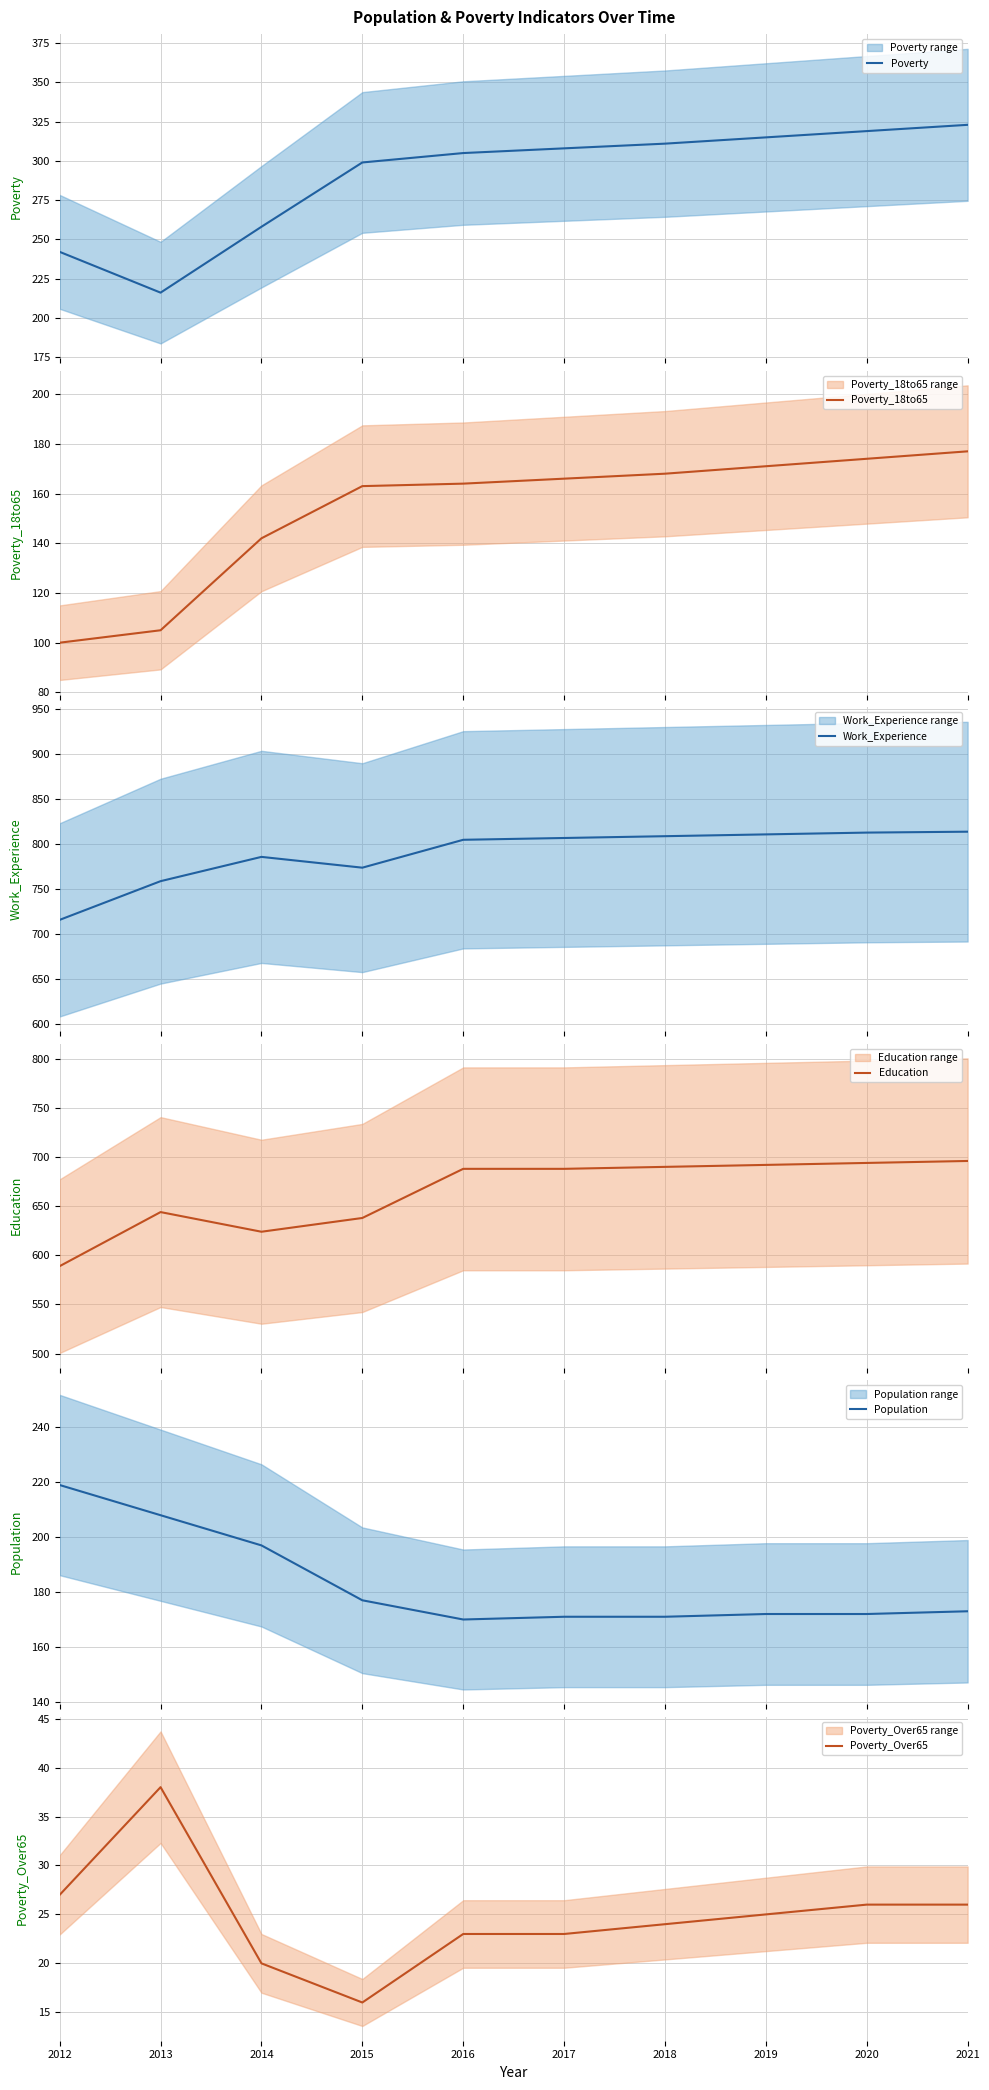

Which series has the widest spread of values?

Poverty